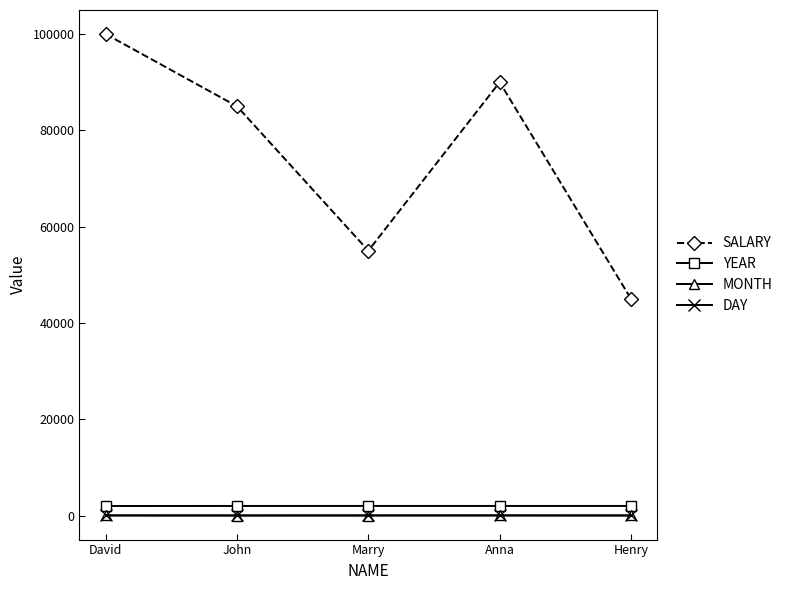

Which series changed the most between David and Marry?

SALARY